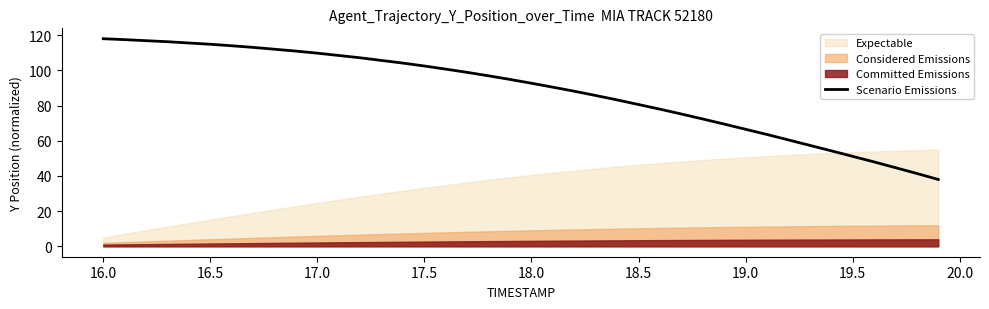

Reading left to right, extract all data points from this chart.

118.0	117.5	116.9	116.3	115.6	114.8	114.0	113.1	112.0	111.0	109.8	108.5	107.2	105.6	104.1	102.5	100.7	98.9	96.9	94.9	92.7	90.5	88.2	85.7	83.2	80.6	78.0	75.2	72.4	69.5	66.5	63.6	60.5	57.4	54.3	51.1	48.0	44.7	41.4	38.0